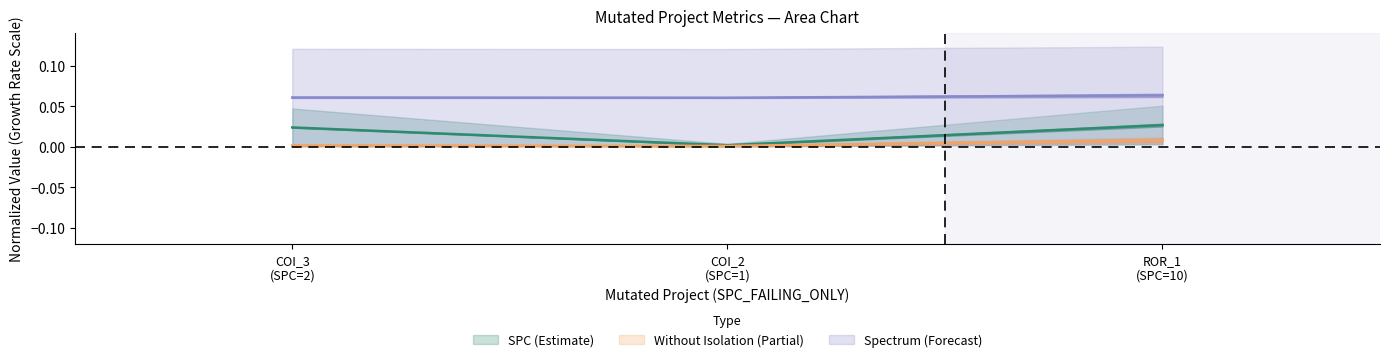

Where is SPC_SPACE nearest to the value 0?

COI_2 (SPC=1)